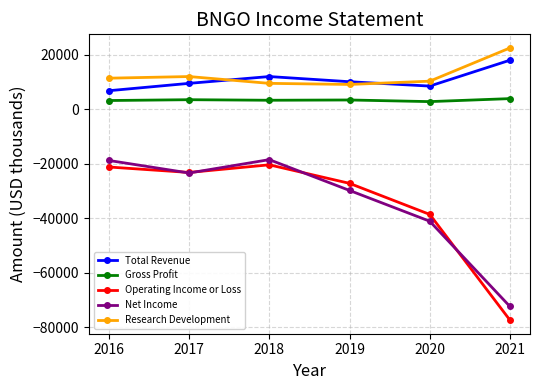

The value of Operating Income or Loss at 2021 is -51497. True or false?

False